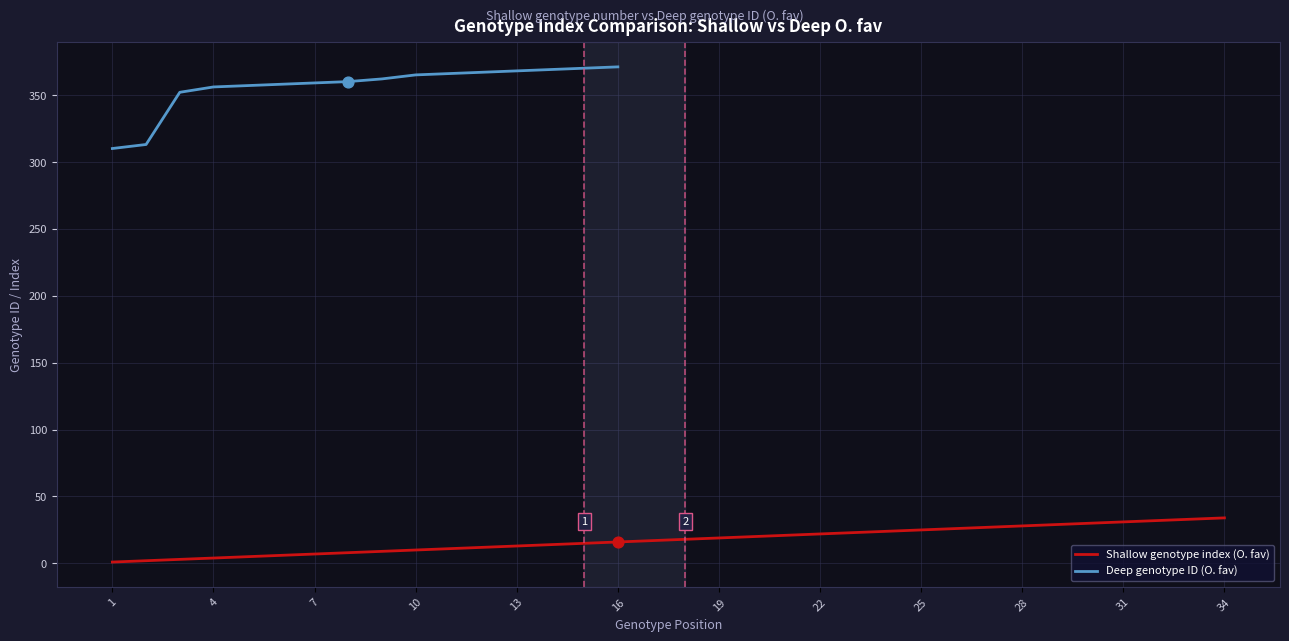

Approximately how many times larger is the value at 23 compared to 13?

1.8